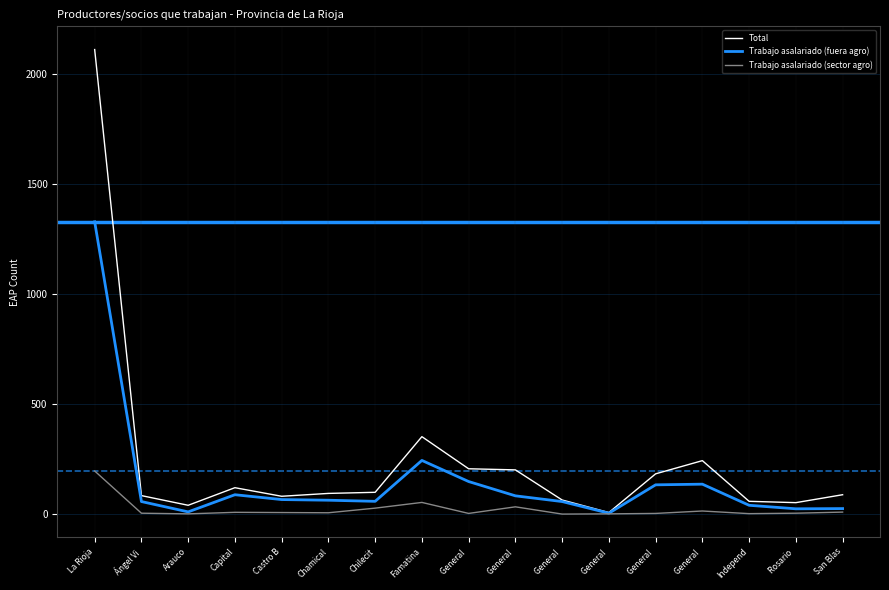

List the series in order of their peak value, highest first.

Total, Trabajo asalariado (fuera agro), Trabajo asalariado (sector agro)